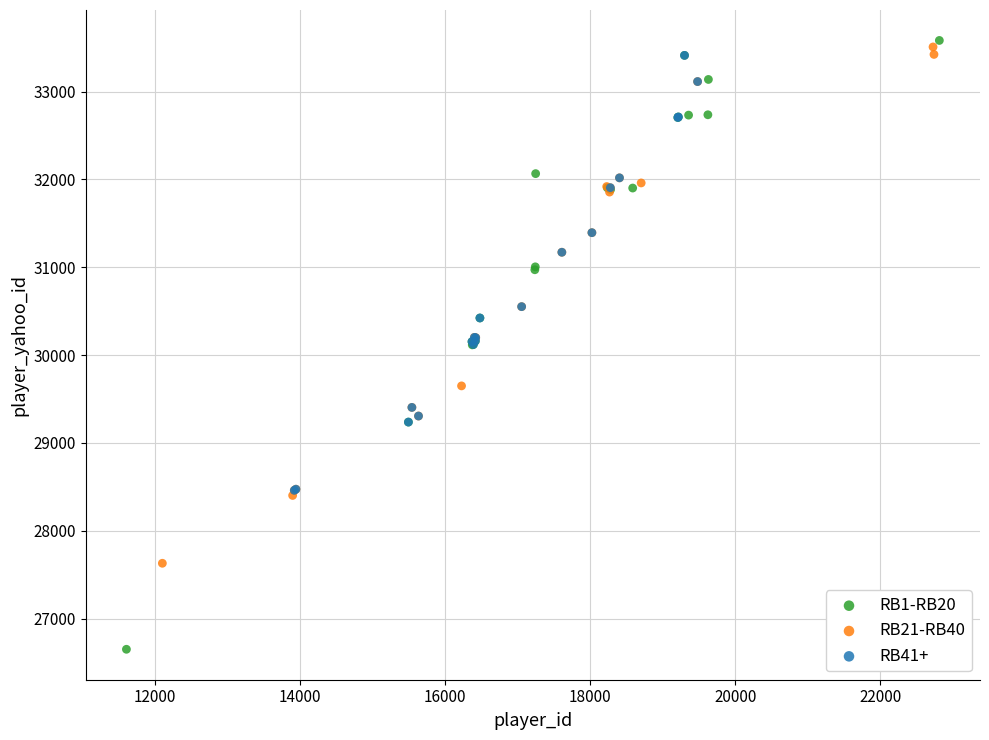

What are all the series names shown in the legend?

RB1-RB20, RB21-RB40, RB41+